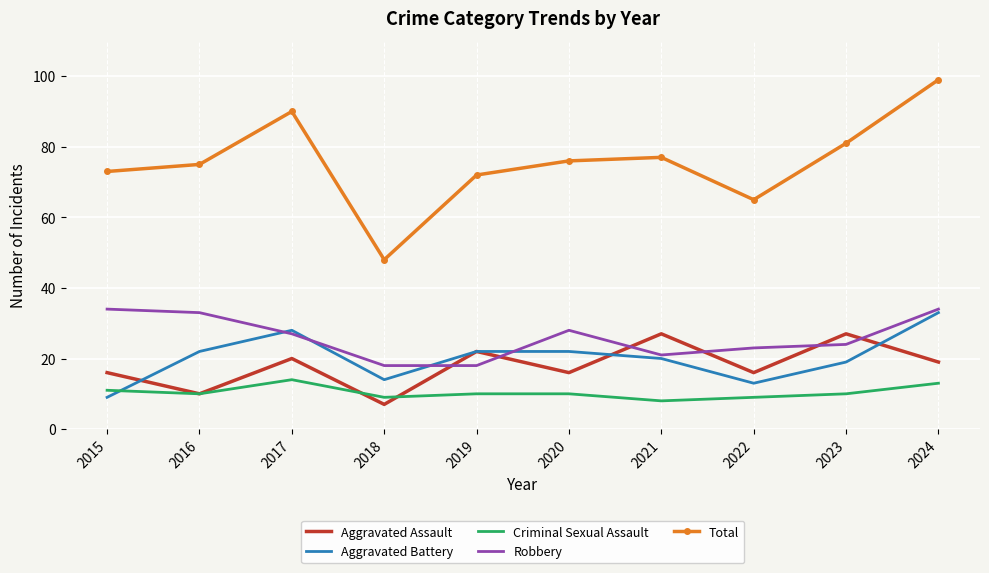

True or false: Total and Aggravated Assault cross at least once.

False